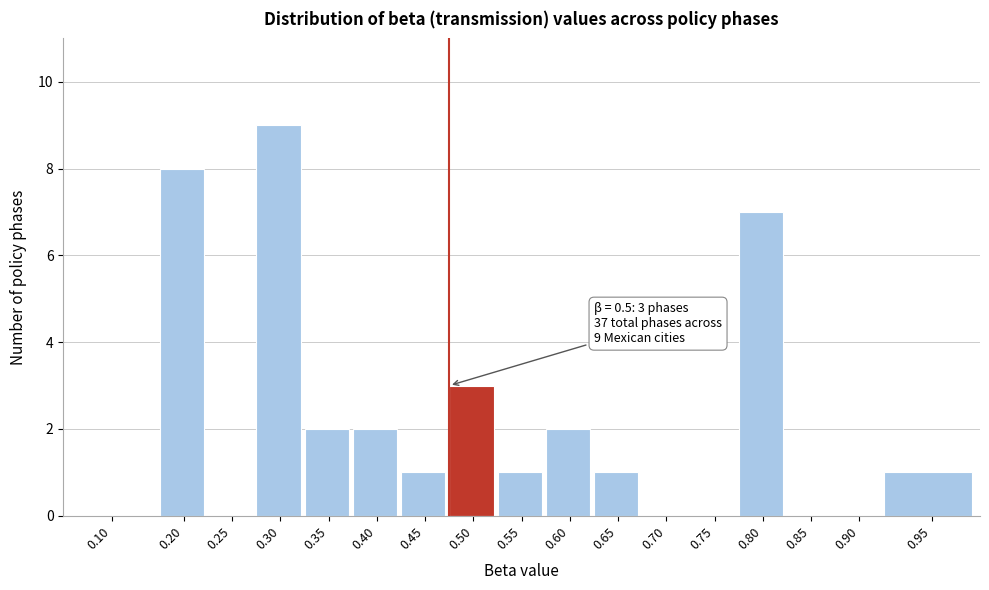

Reading left to right, extract all data points from this chart.

0.10=0	0.20=8	0.25=0	0.30=9	0.35=2	0.40=2	0.45=1	0.50=3	0.55=1	0.60=2	0.65=1	0.70=0	0.75=0	0.80=7	0.85=0	0.90=0	0.95=1